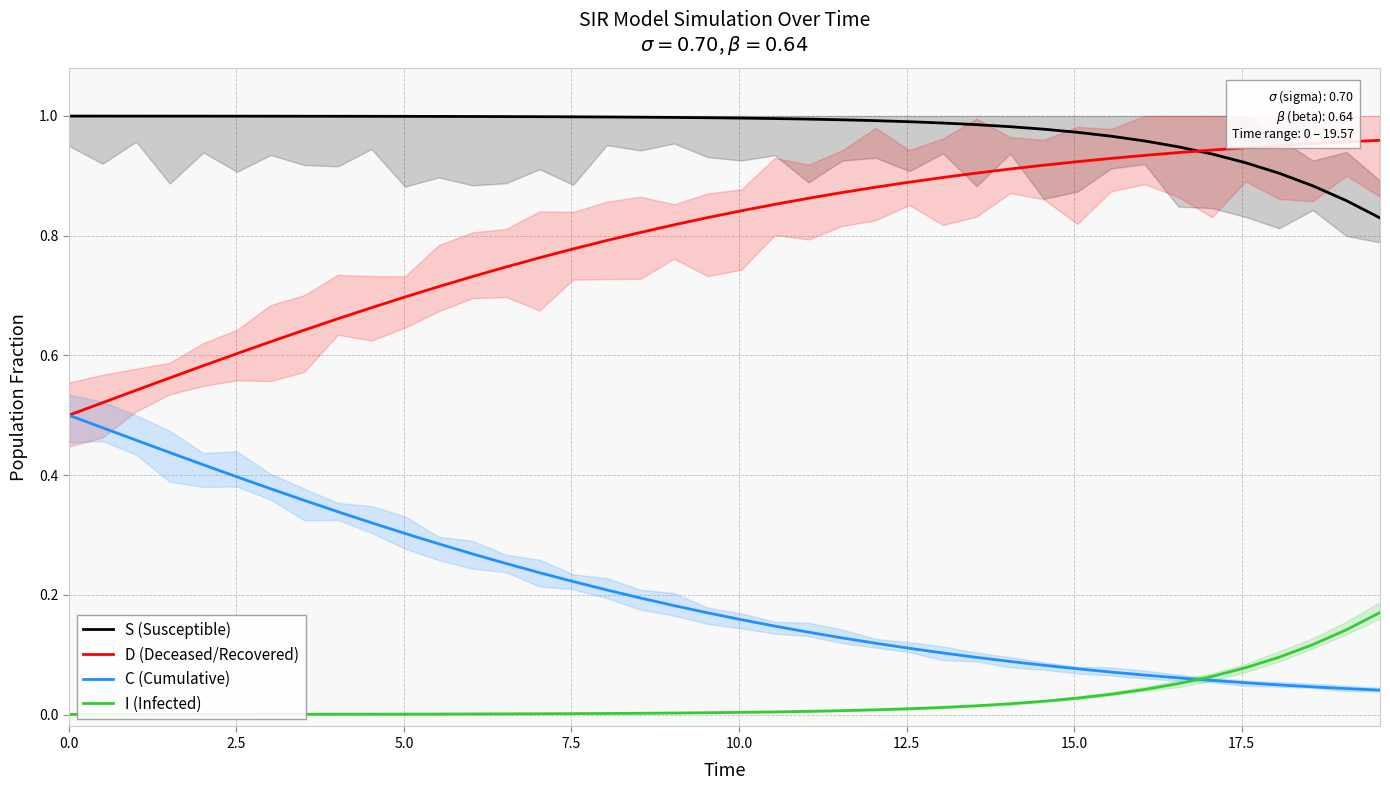

How many lines are shown in the chart?

4